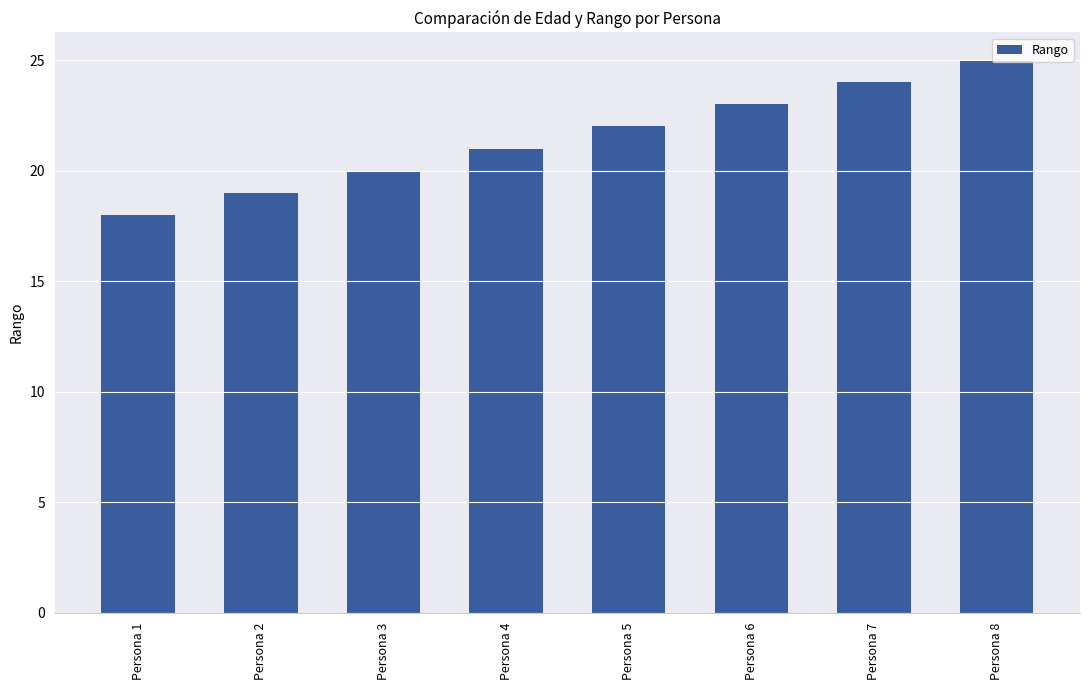

What is the change in value from Persona 7 to Persona 8?

+1